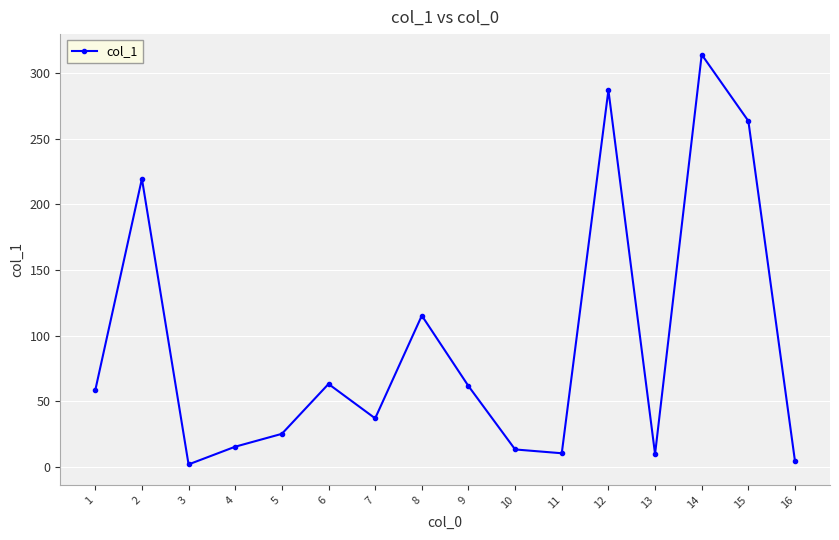

What is the difference between the maximum and minimum values?

312.3